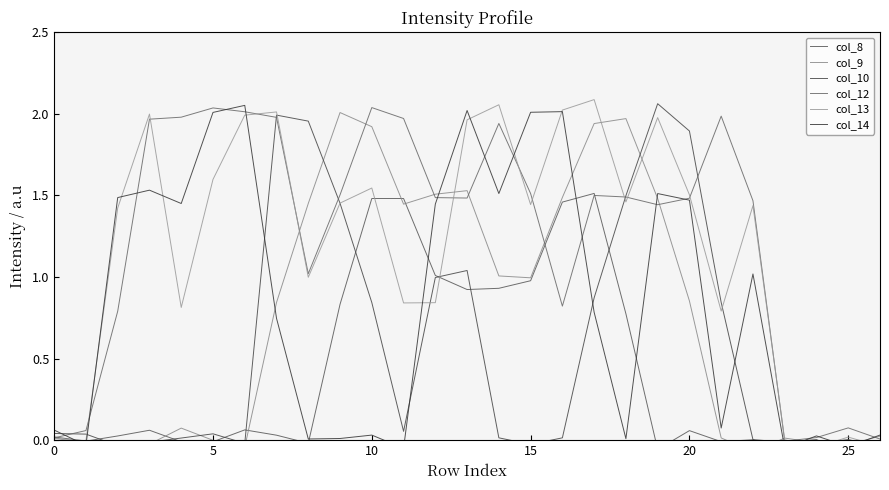

What is the label of the 9th point from the right?

18